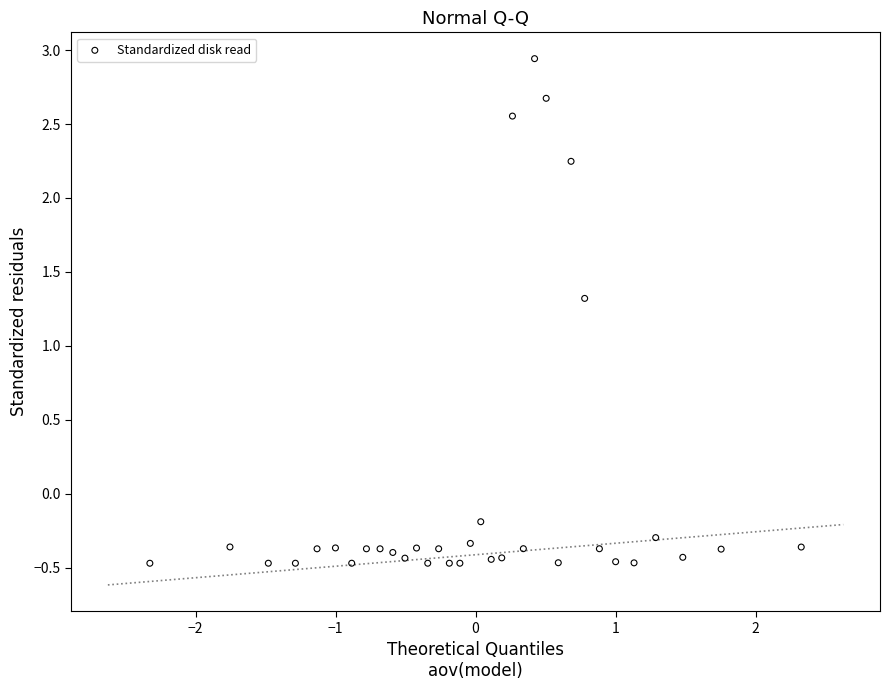

What is the range of X values (max minus min)?

4.7